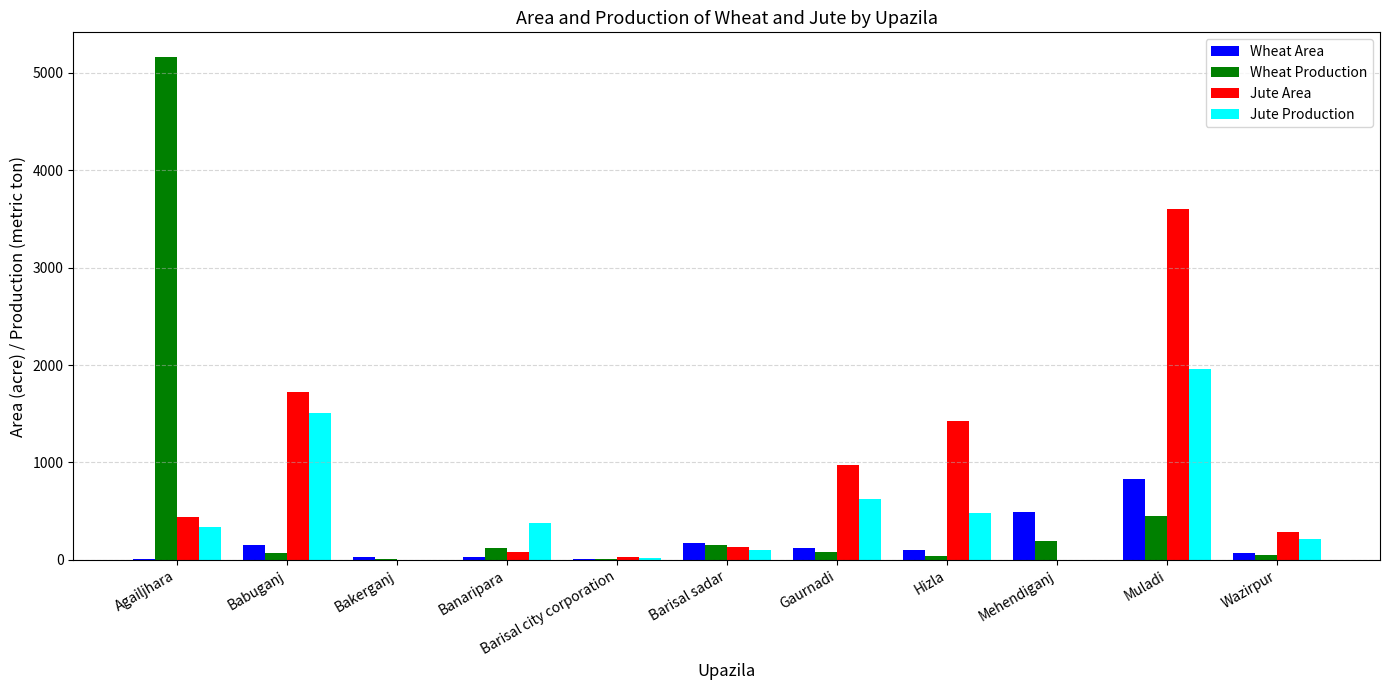

Is the value of Jute Production at Wazirpur greater than the value of Wheat Area at Hizla?

Yes